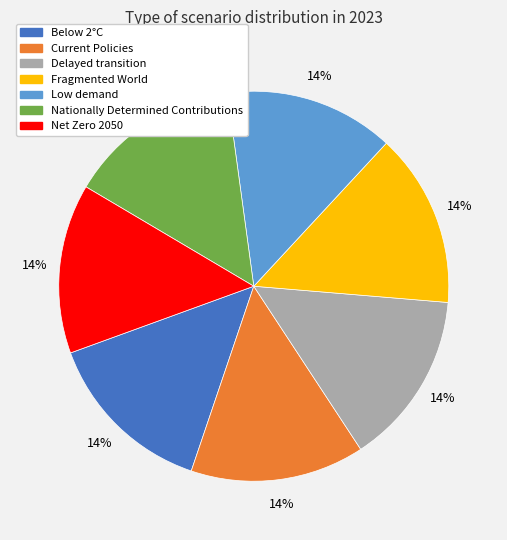

Is it true that Fragmented World is 14% of the pie?

True